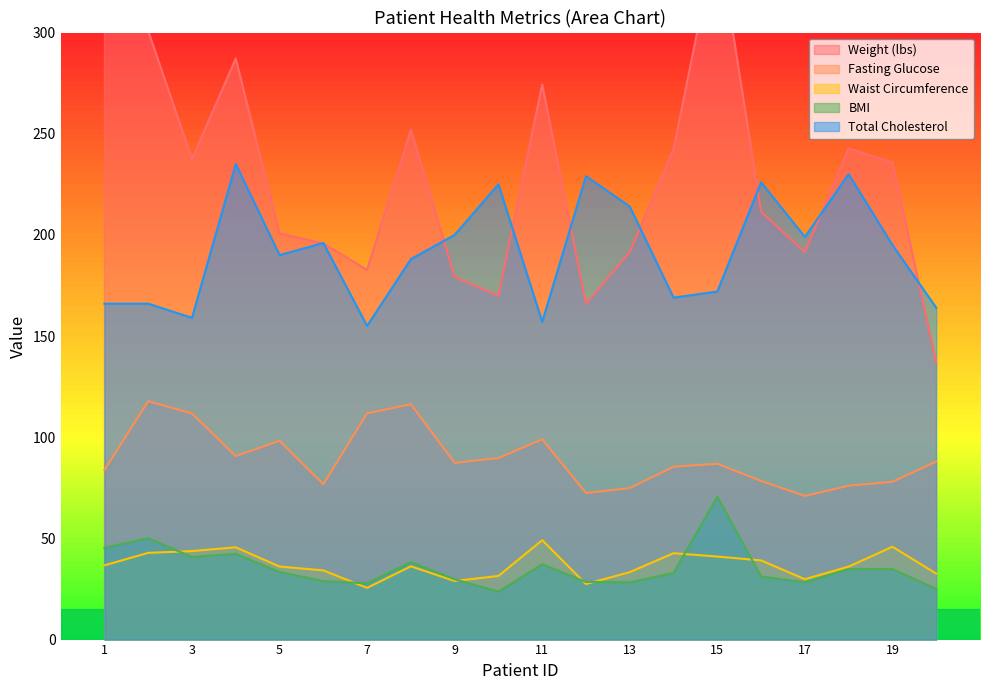

Is the value of Total Cholesterol at 6 greater than the value of BMI at 5?

Yes